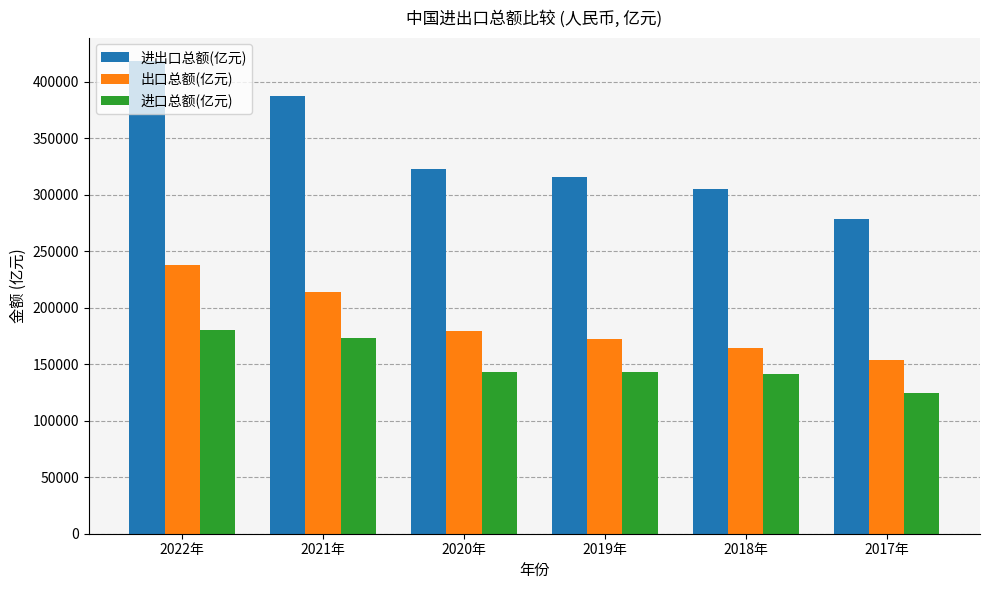

Which category has the highest value in the 进口总额(亿元) series?

2022年